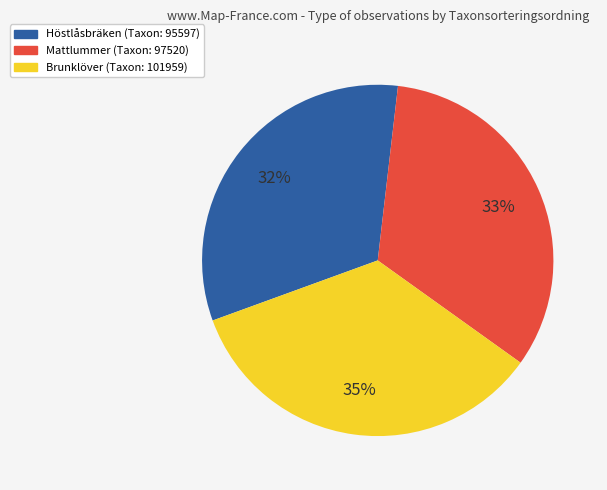

Is there a majority slice in this chart?

No